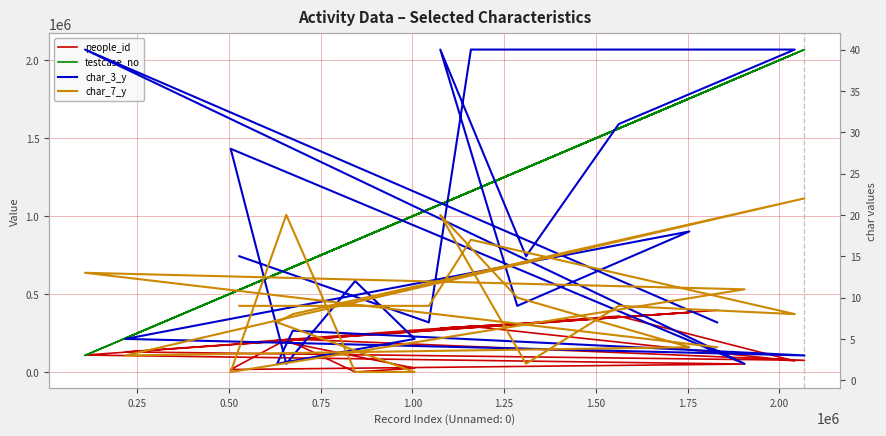

What is the difference between the maximum and minimum values in the char_3_y series?

38